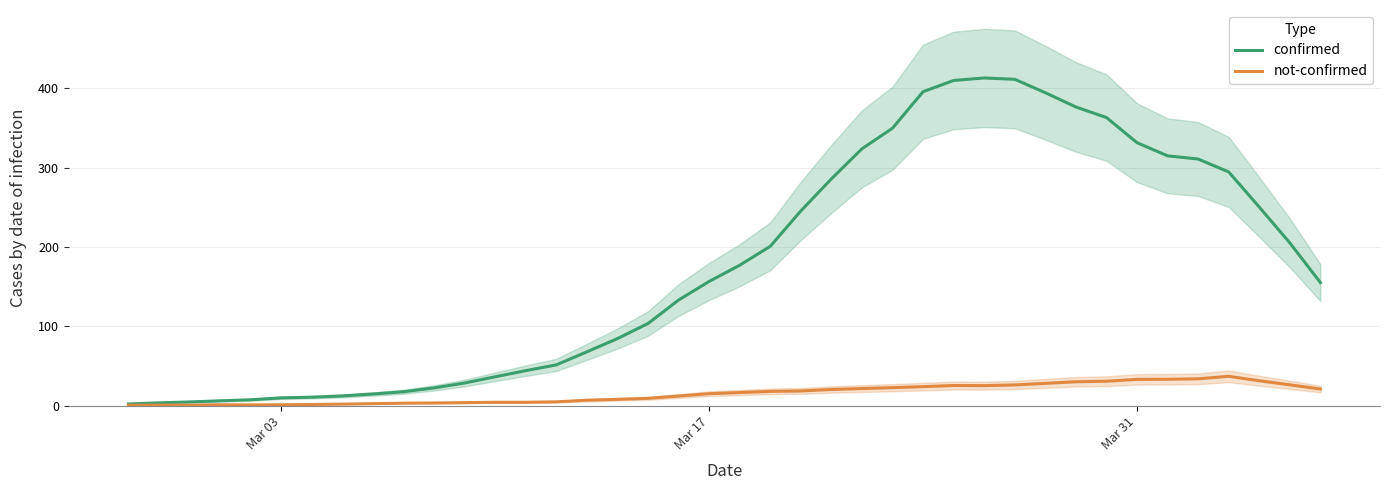

At how many categories does at least one series exceed 71?

24